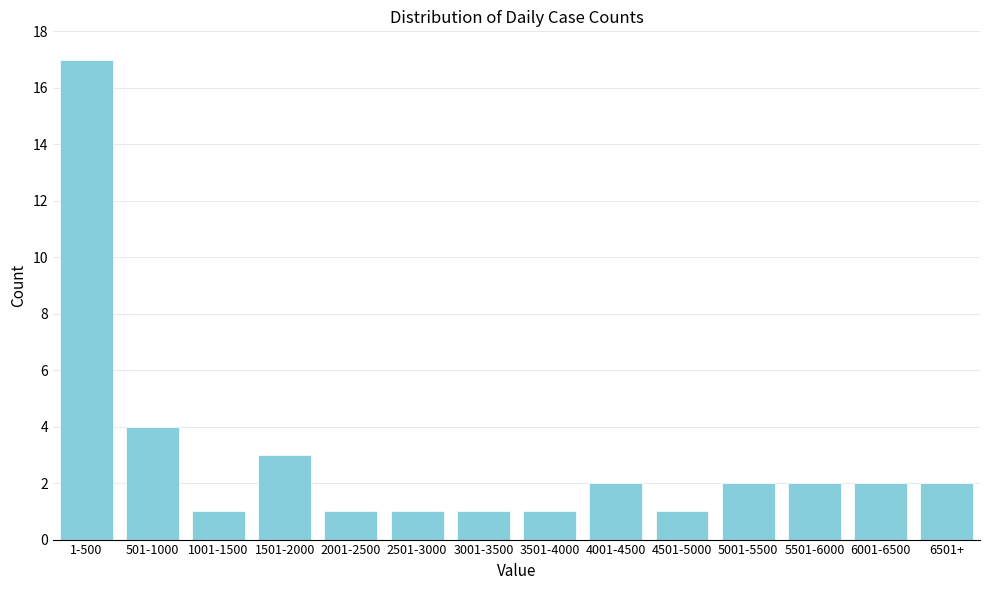

Reading left to right, list all the values displayed in this chart.

17	4	1	3	1	1	1	1	2	1	2	2	2	2